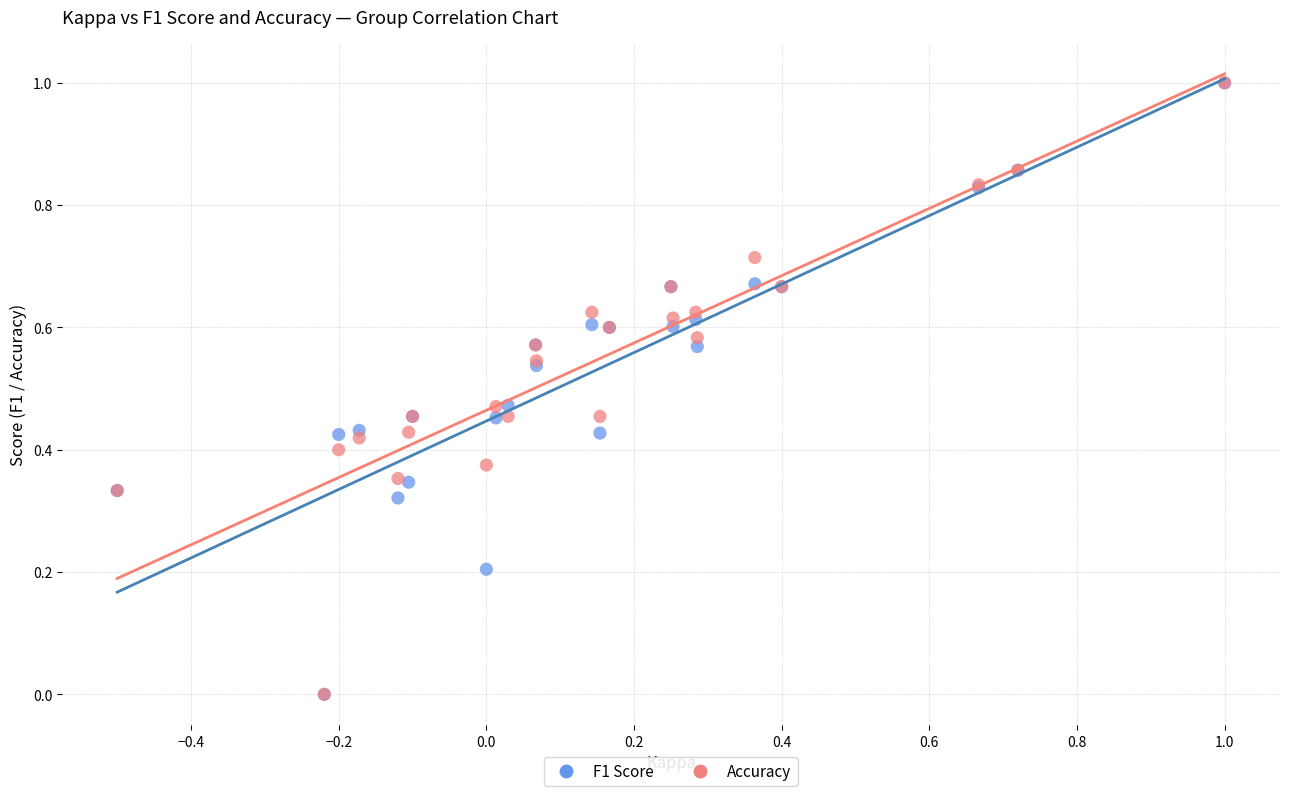

What are all the series names shown in the legend?

F1 Score, Accuracy